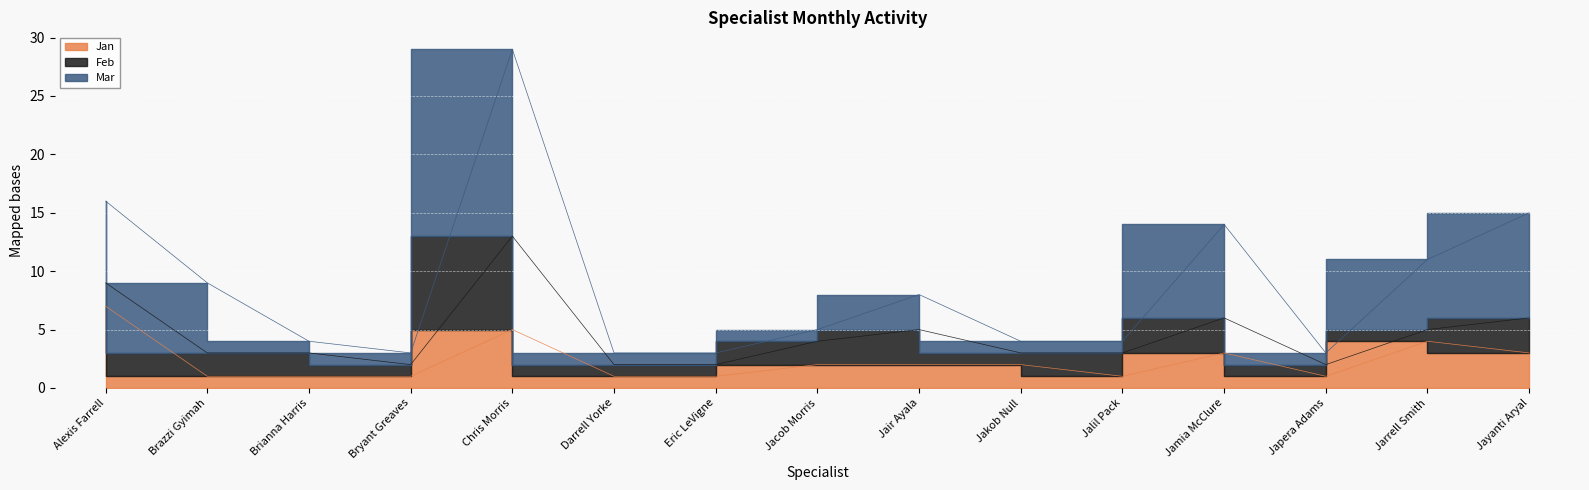

At which label does Mar reach its minimum?

Bryant Greaves